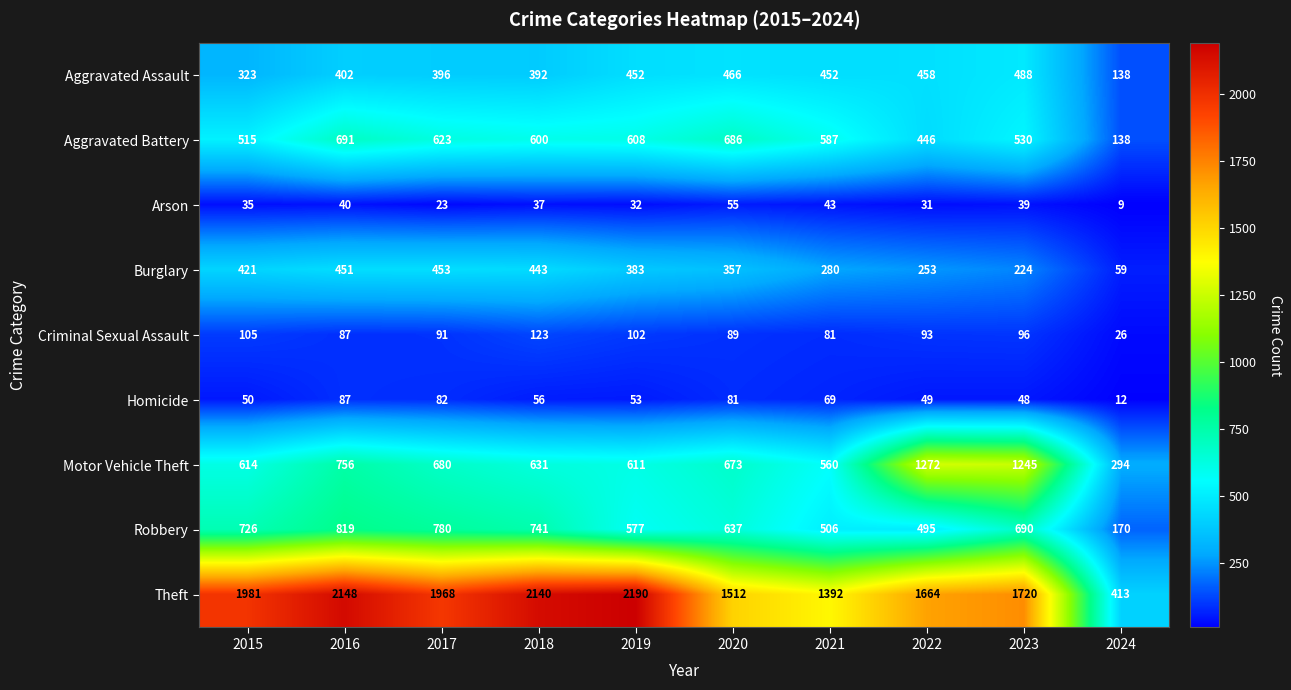

What is the sum of all Arson values?

344